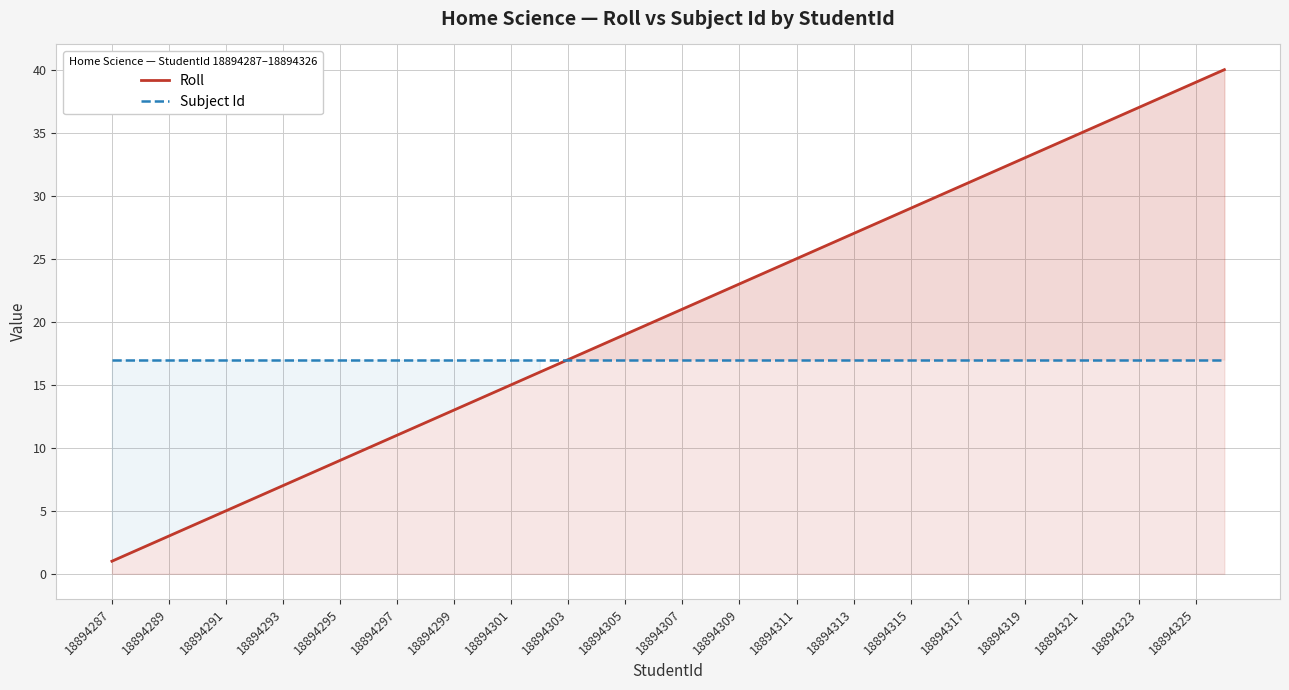

At which category does the chart reach its minimum across all series?

18894287